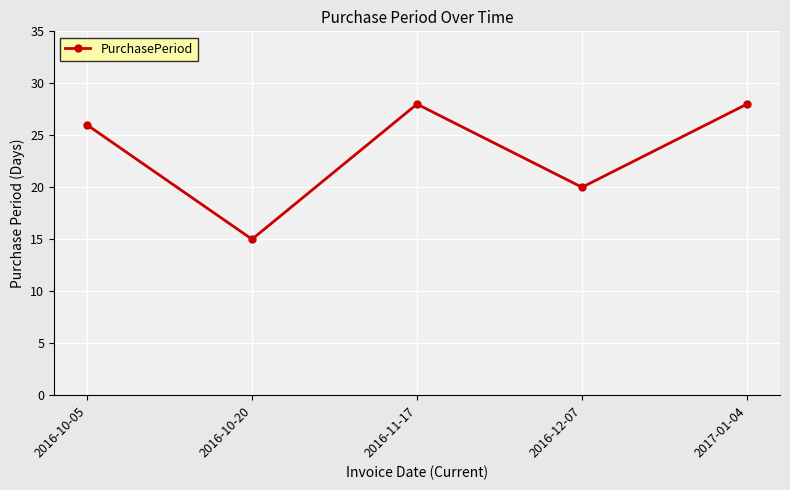

Which has a higher value, 2016-12-07 or 2017-01-04?

2017-01-04